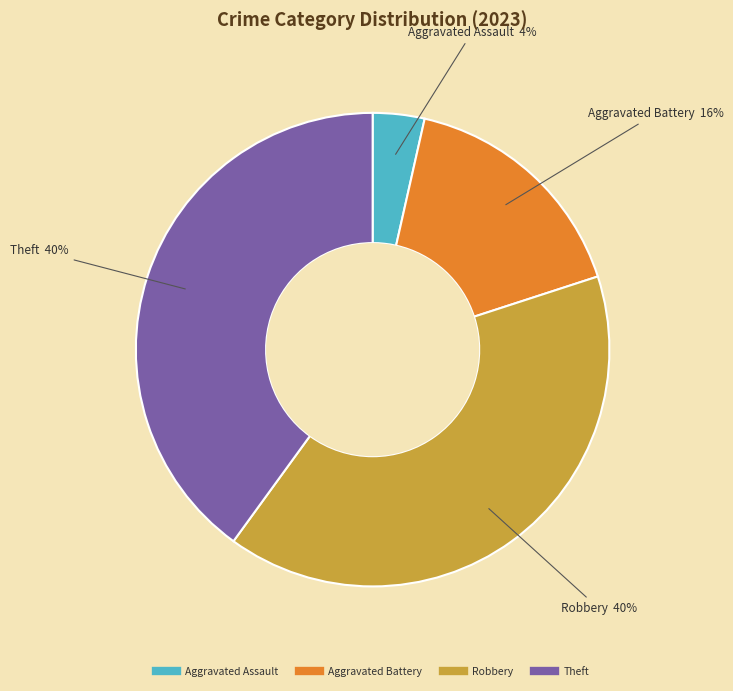

How many slices are in this pie chart?

4